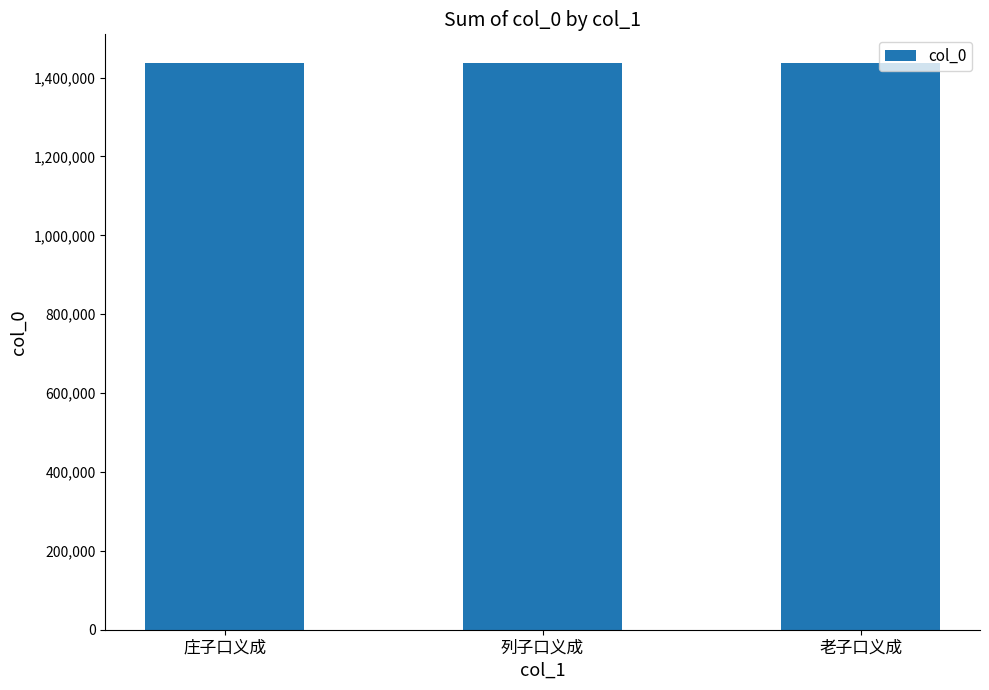

What position from the left is 老子口义成?

3